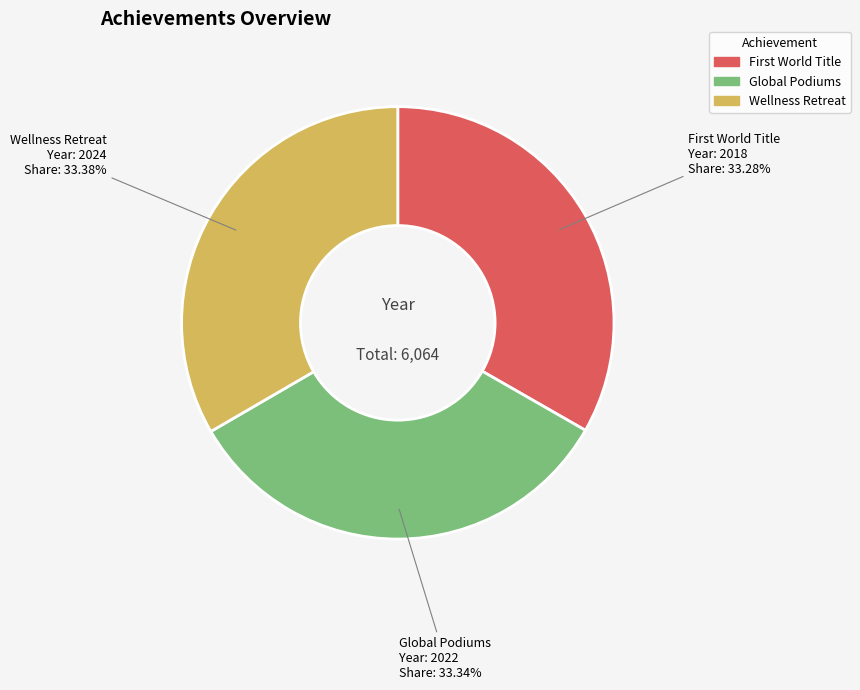

Is there a majority slice in this chart?

No